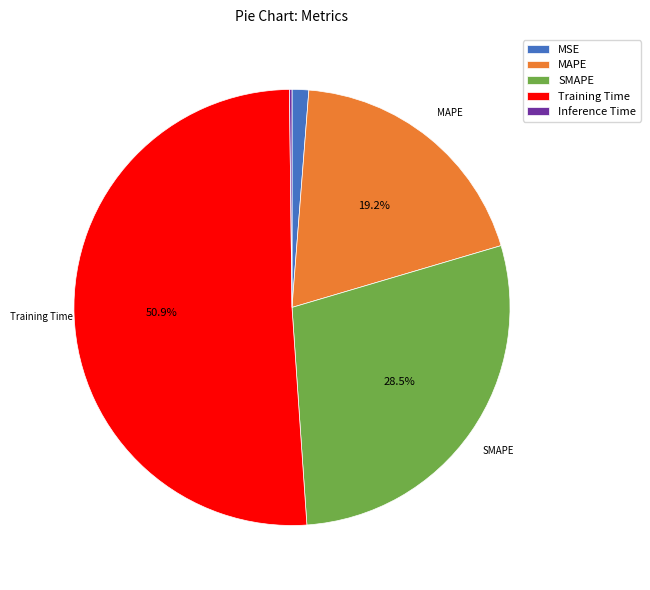

To the nearest percent, what is the average slice percentage?

20%